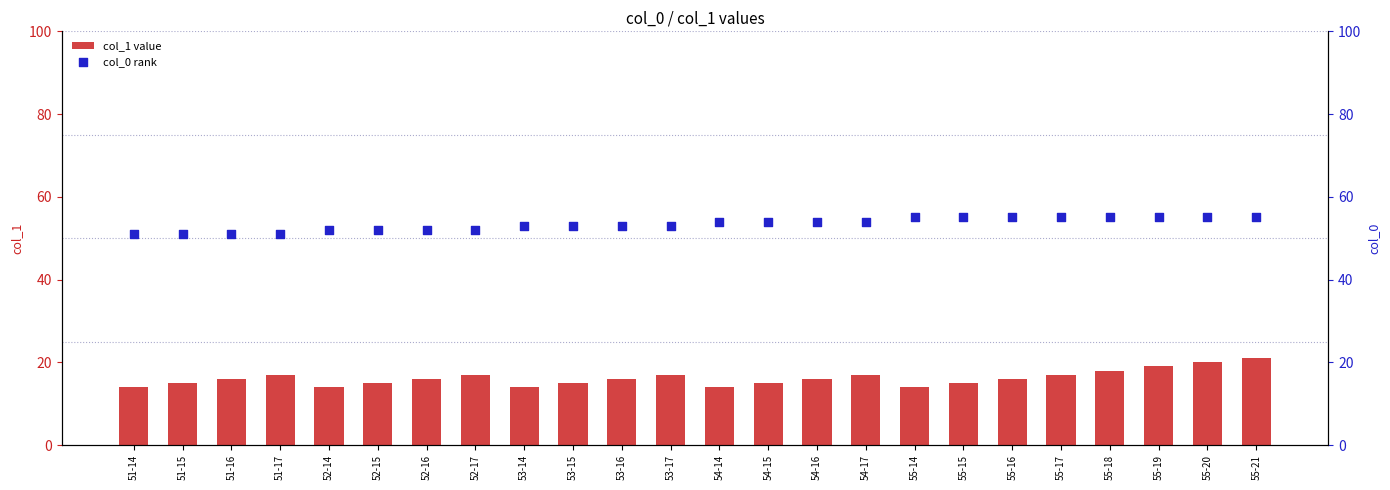

At how many categories does at least one series exceed 40?

24